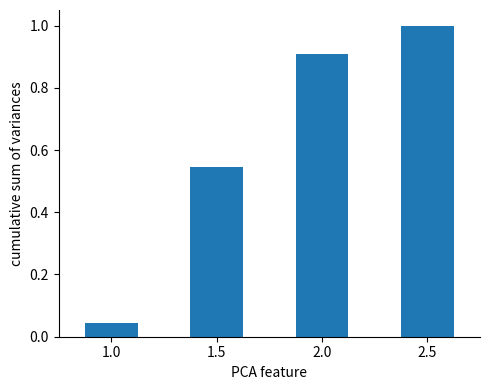

What is the average value?

0.6